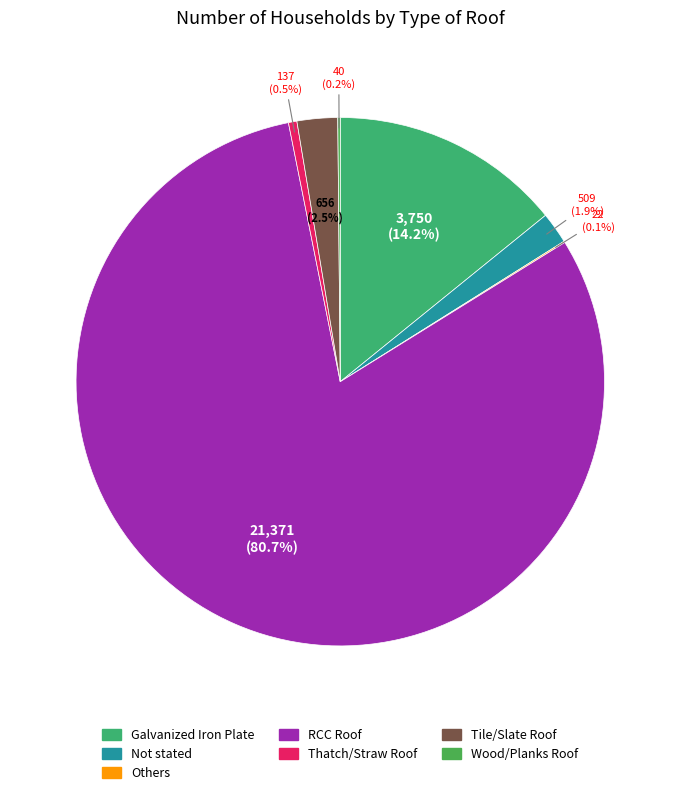

To the nearest percent, what is the difference between the Not stated and Others slice percentages?

2%